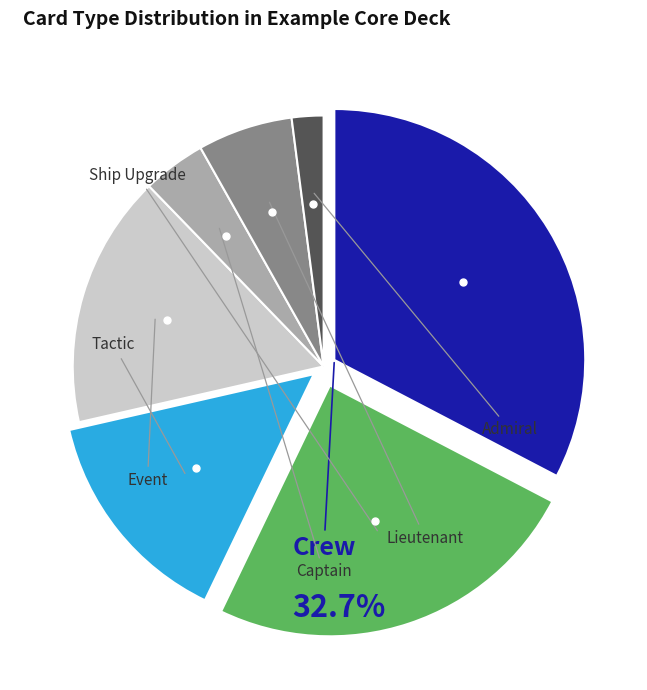

What percentage do Event and Crew together represent?

49.0%